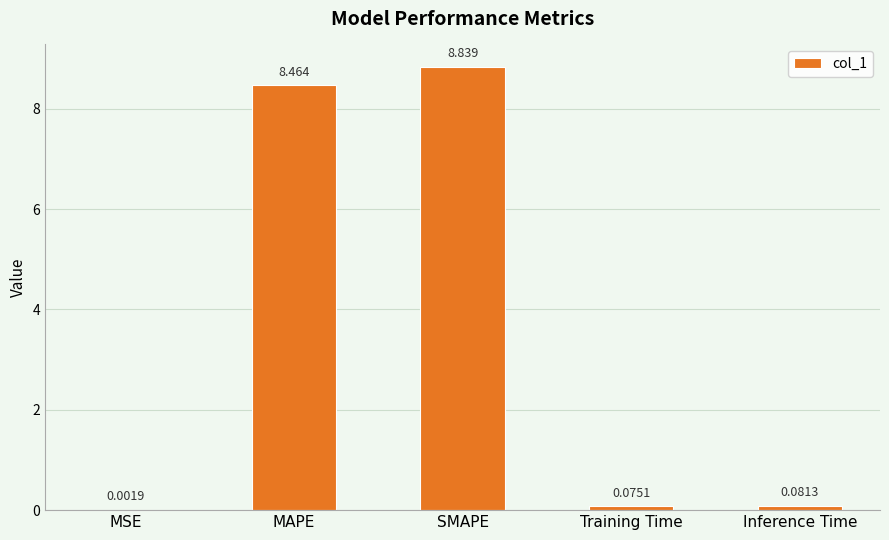

Between Training Time and MSE, which is larger?

Training Time